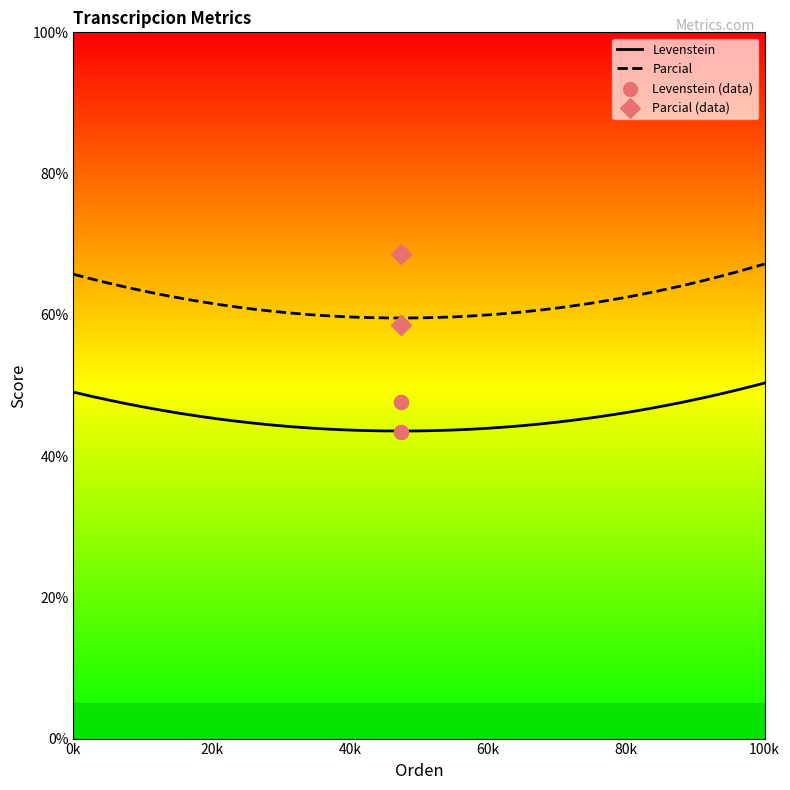

Which series contains the highest Y value?

Parcial